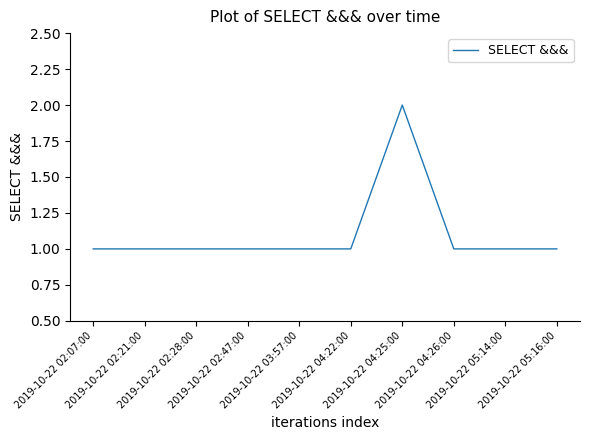

What is the approximate value at 2019-10-22 05:14:00?

1